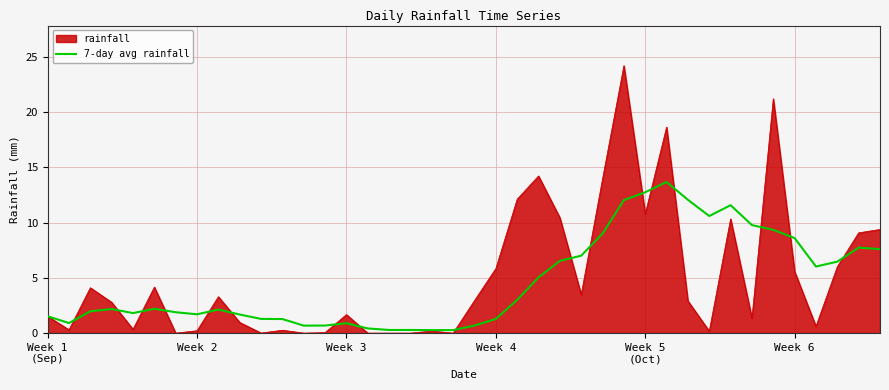

Rank the series by their maximum value, from highest to lowest.

rainfall, 7-day avg rainfall